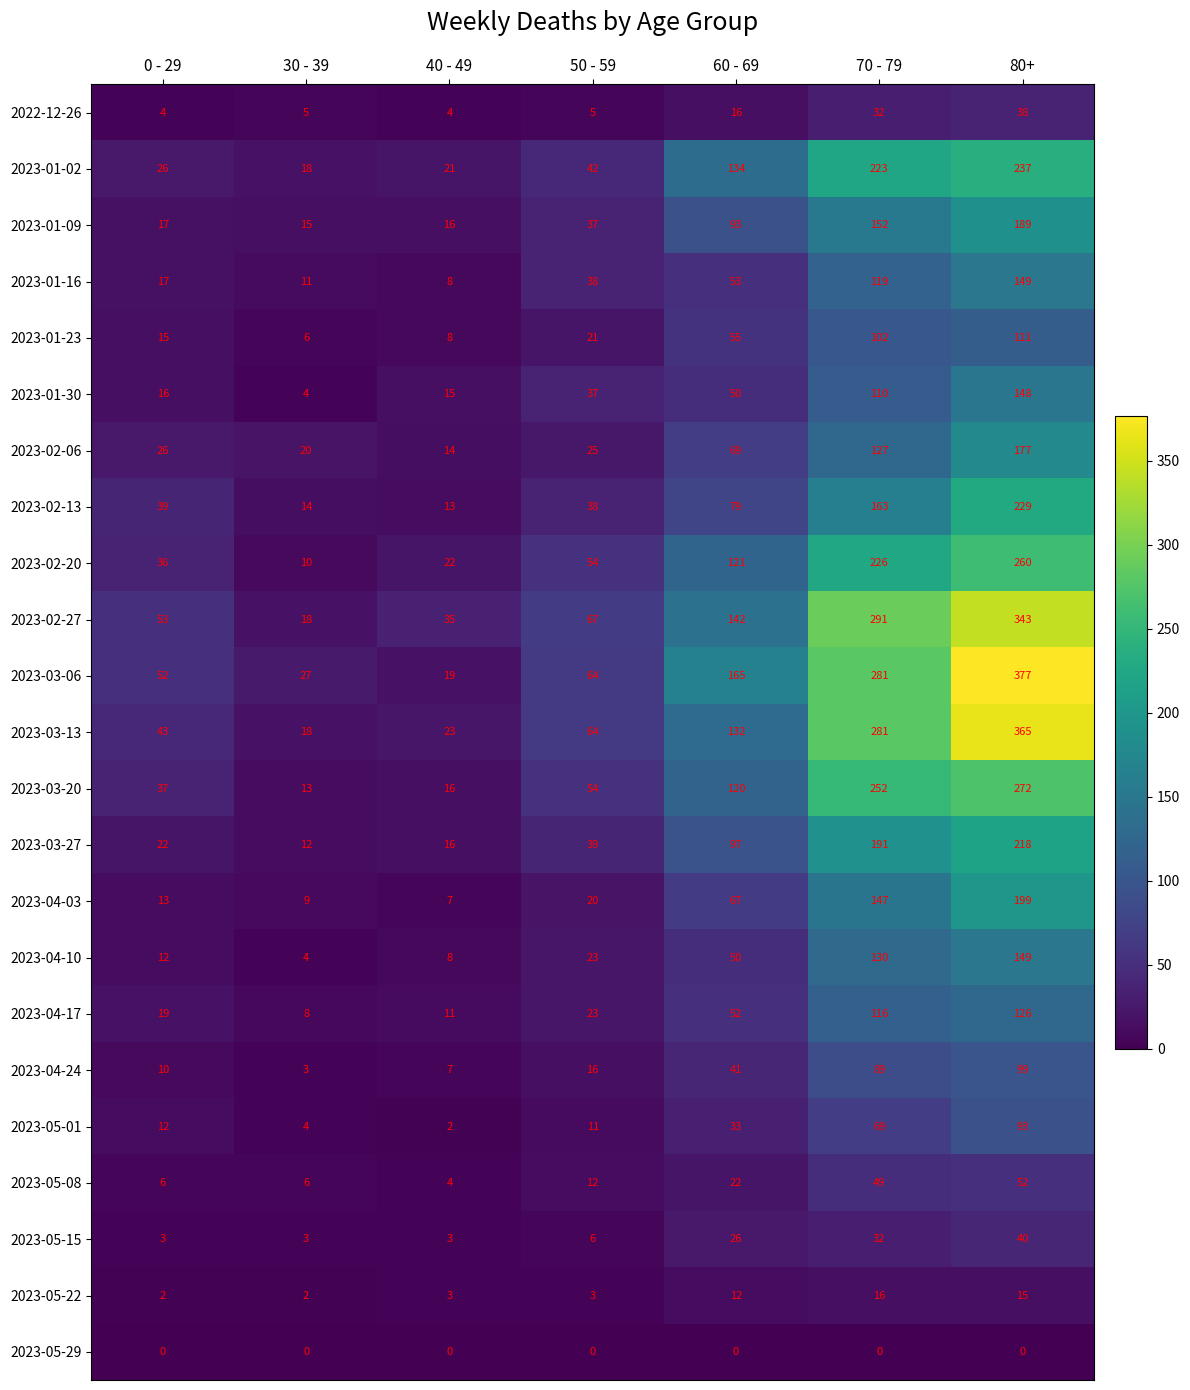

How many data points does each series have?

7